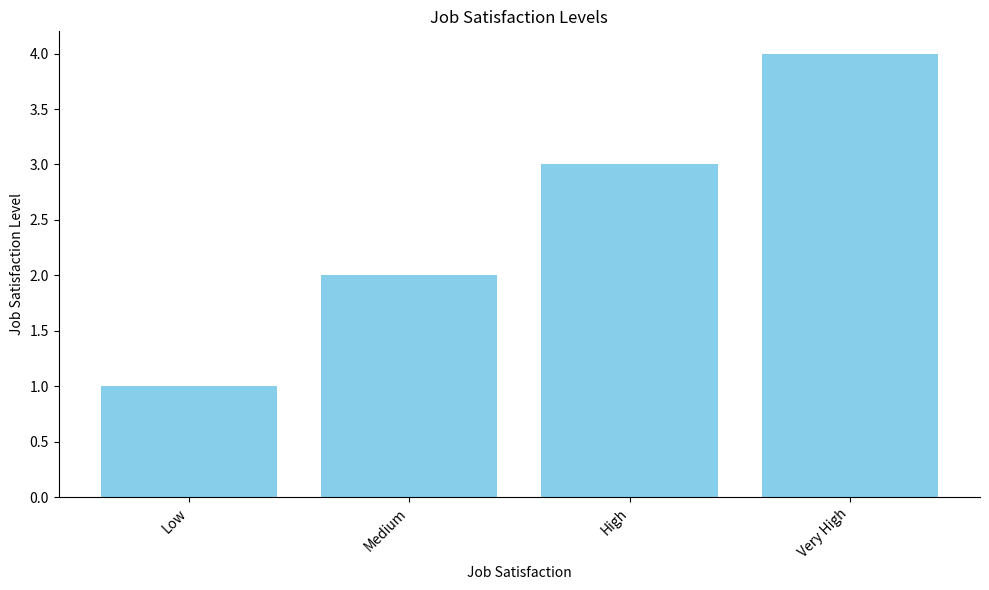

True or false: the data shows 4 at Medium.

False